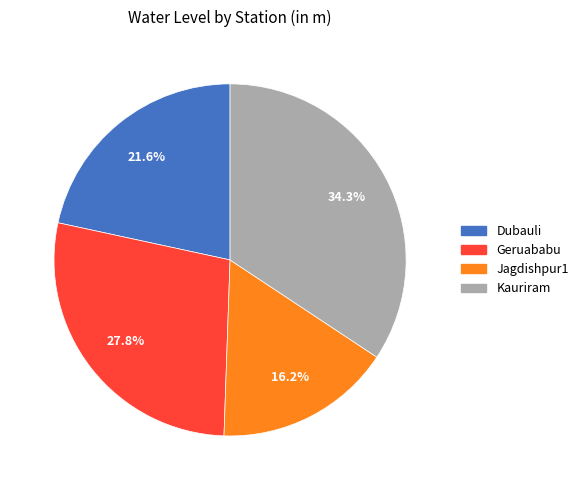

Does any single category account for the majority?

No